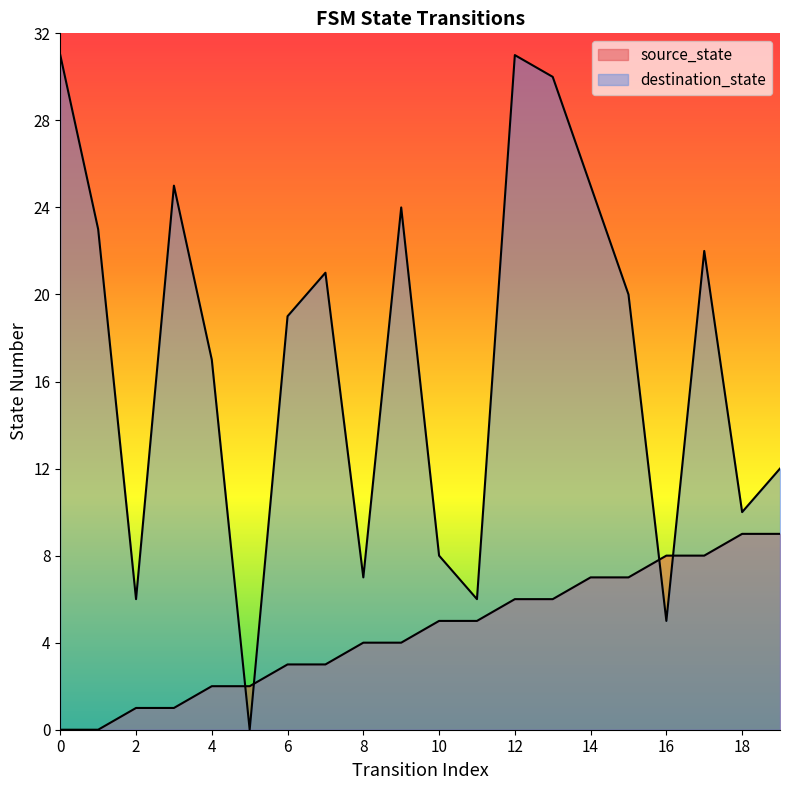

What is the difference between the destination_state values at 11 and 13?

24